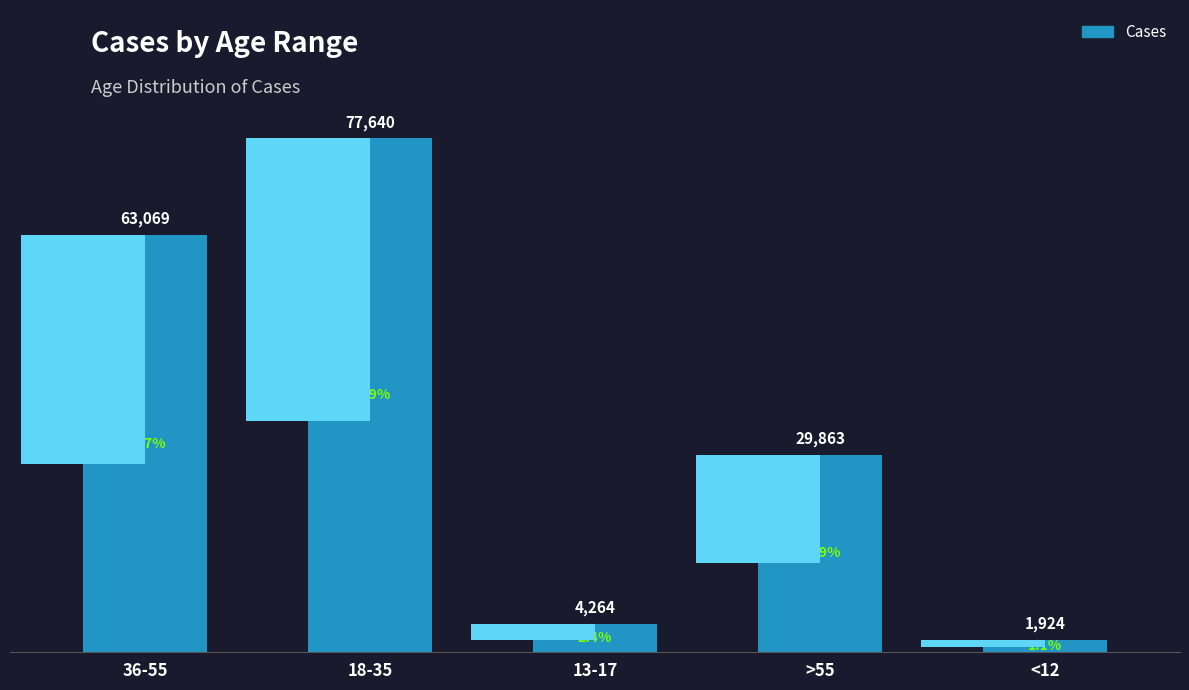

What position from the left is 36-55?

1